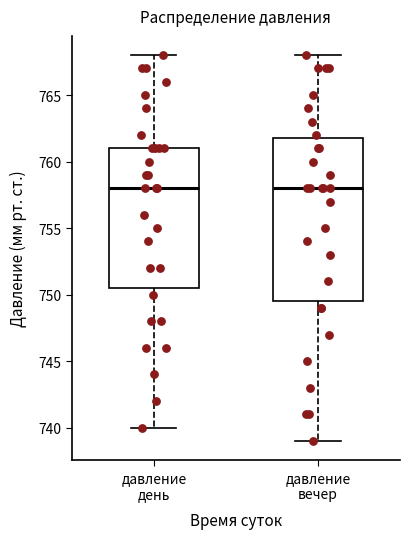

Reading left to right, read every box against the y-axis: the position of its median line, the range the box covers, and the ends of its whiskers. The values are not printed on the chart, so give them approximately, as read against the axis.

давление день: median 758.0, box 750.5 to 761.0, whiskers 740.0 to 768.0
давление вечер: median 758.0, box 749.5 to 762.0, whiskers 739.0 to 768.0